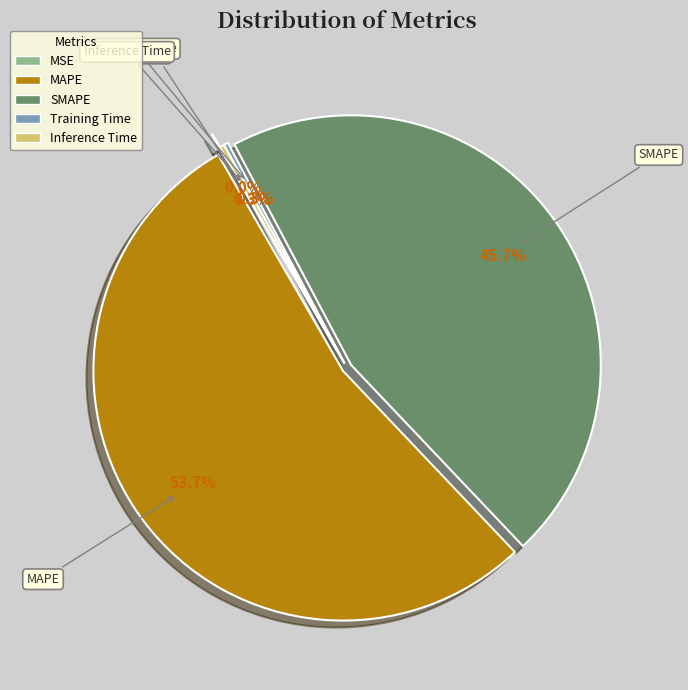

To the nearest percent, what is the average slice percentage?

20%